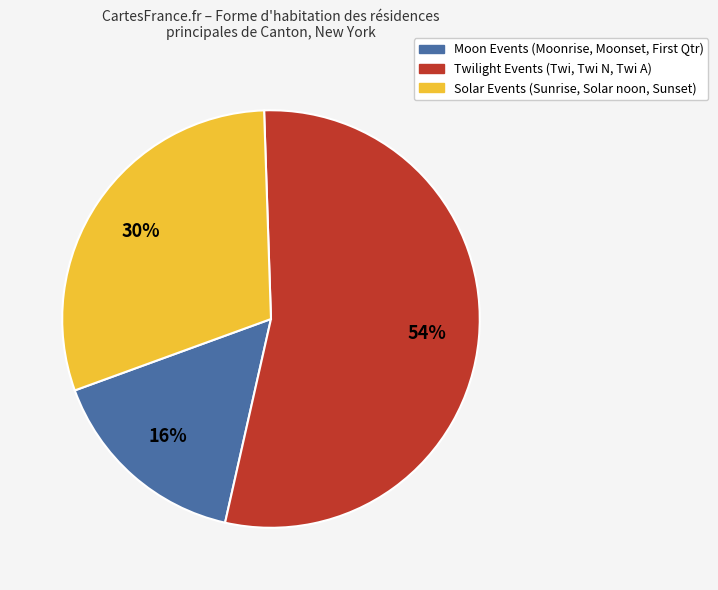

Is there a majority slice in this chart?

Yes